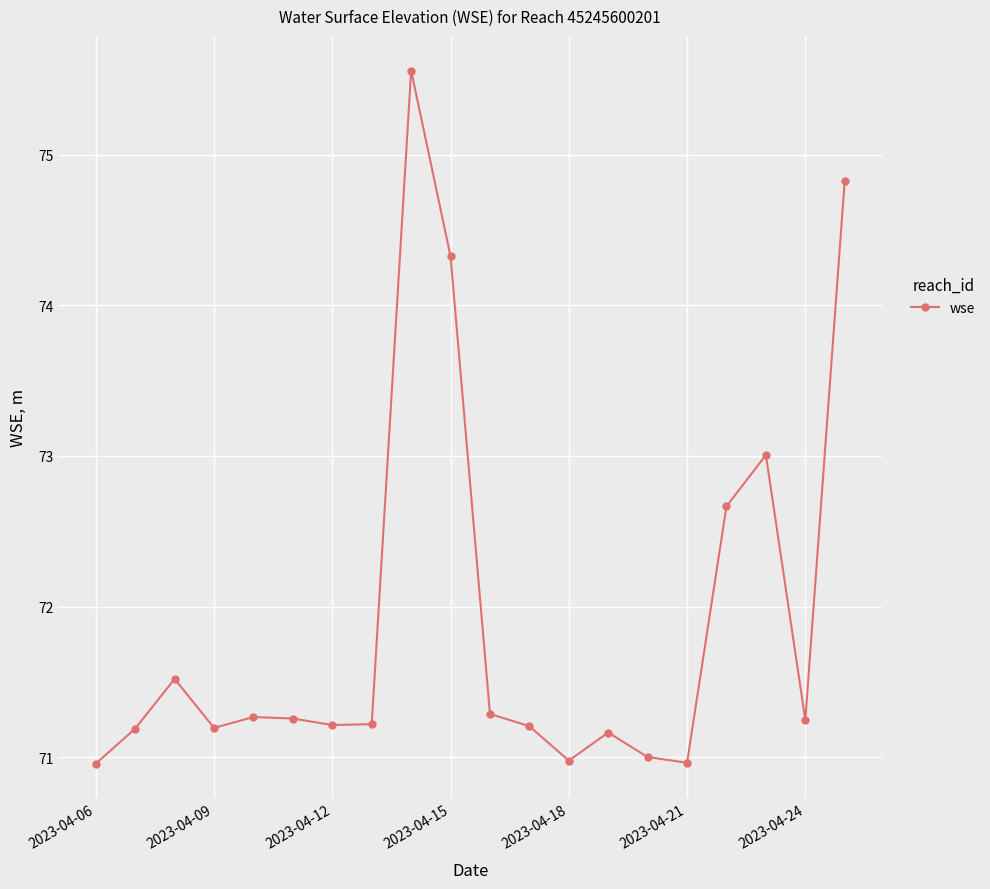

How many series are shown in this chart?

1